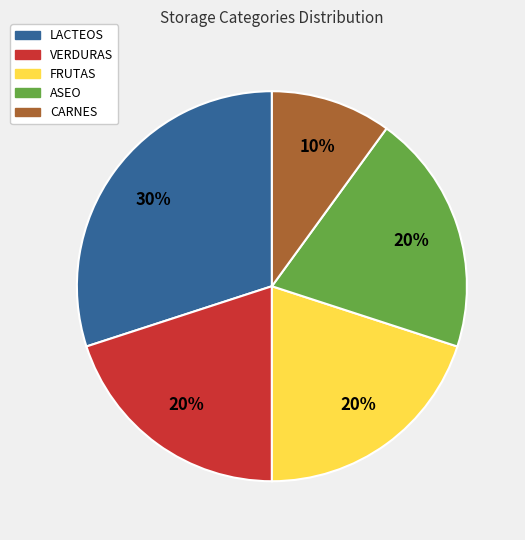

To the nearest percent, what percentage of the pie is LACTEOS?

30%